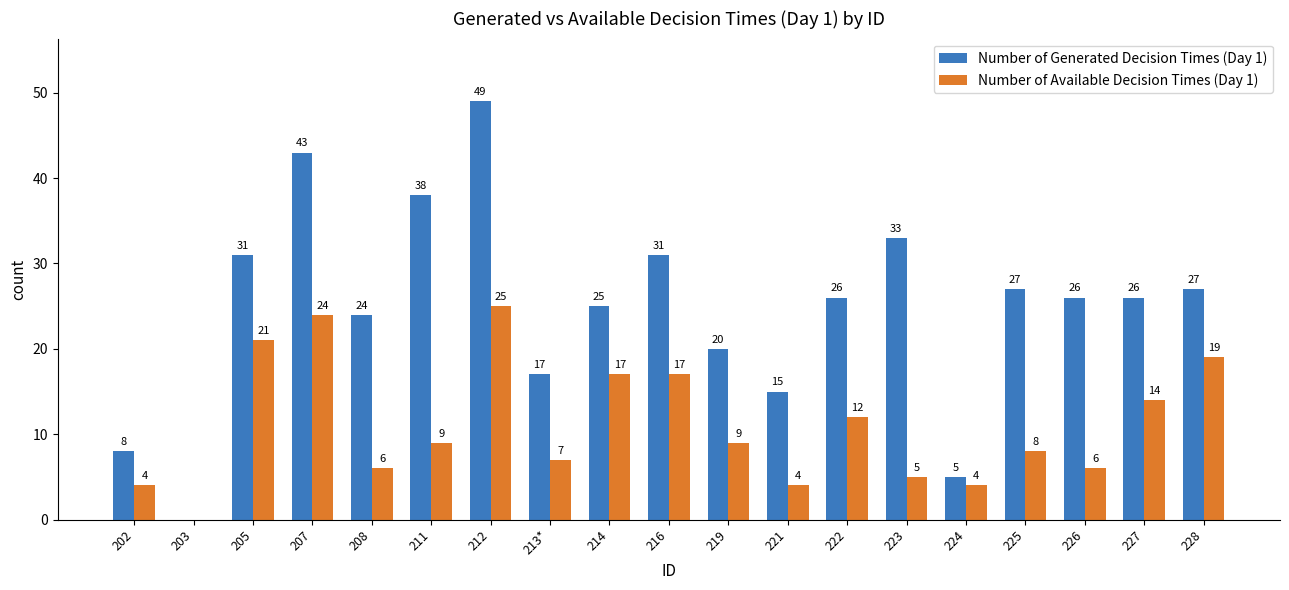

What is the sum of the Number of Generated Decision Times (Day 1) values at 221 and 208?

39